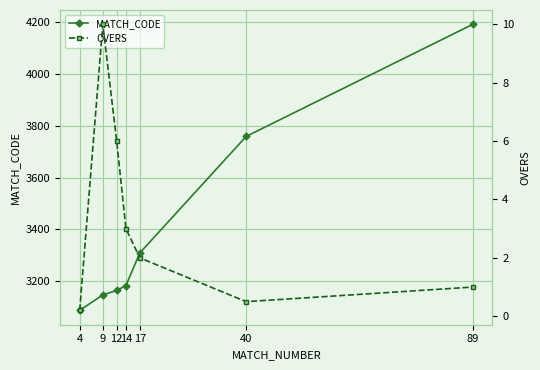

What is the difference between the MATCH_CODE values at 12 and 9?

17.0